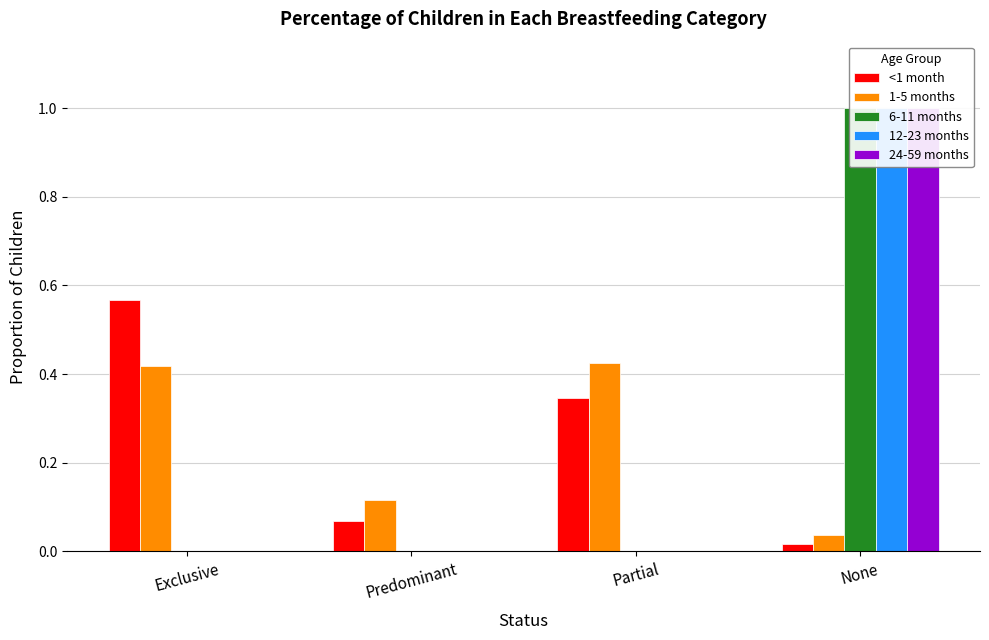

Which series has the largest total across all categories?

1-5 months